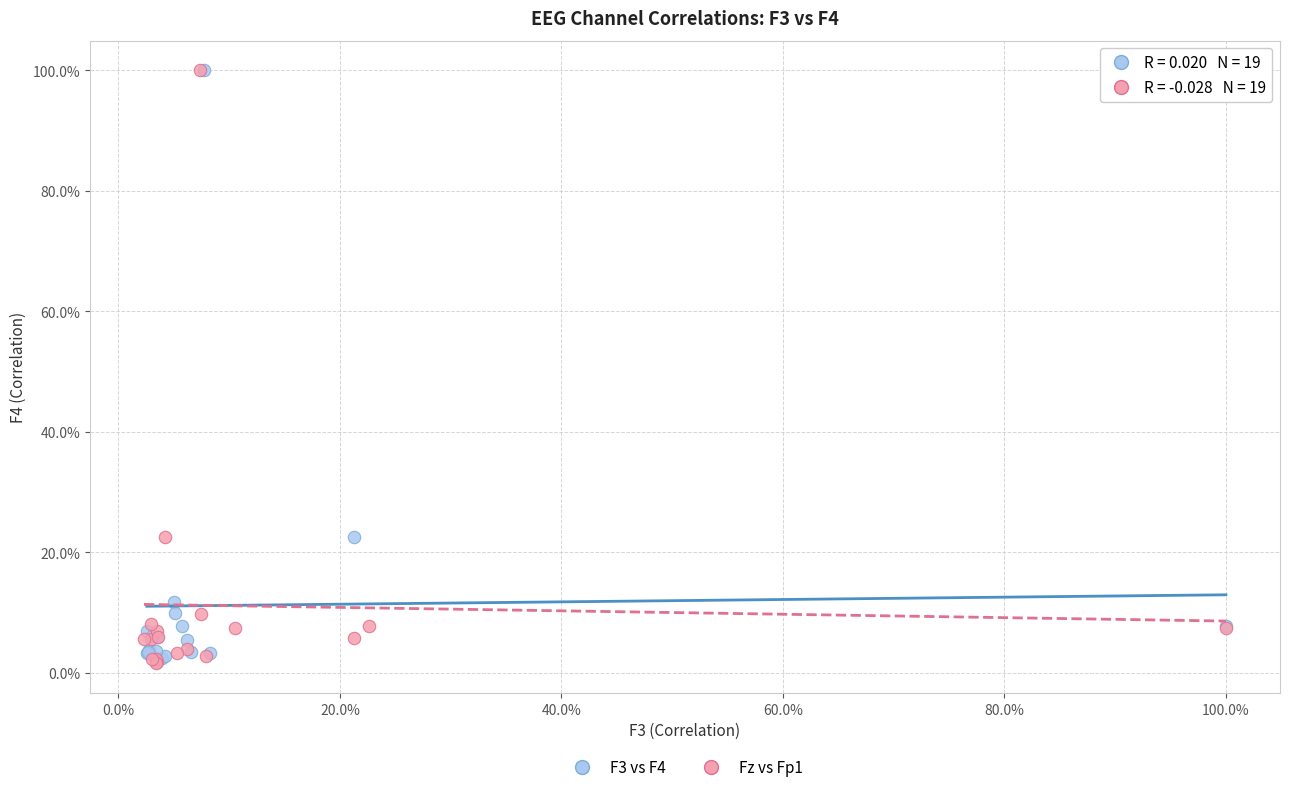

Which series has the largest Y range (max minus min)?

Fz vs Fp1